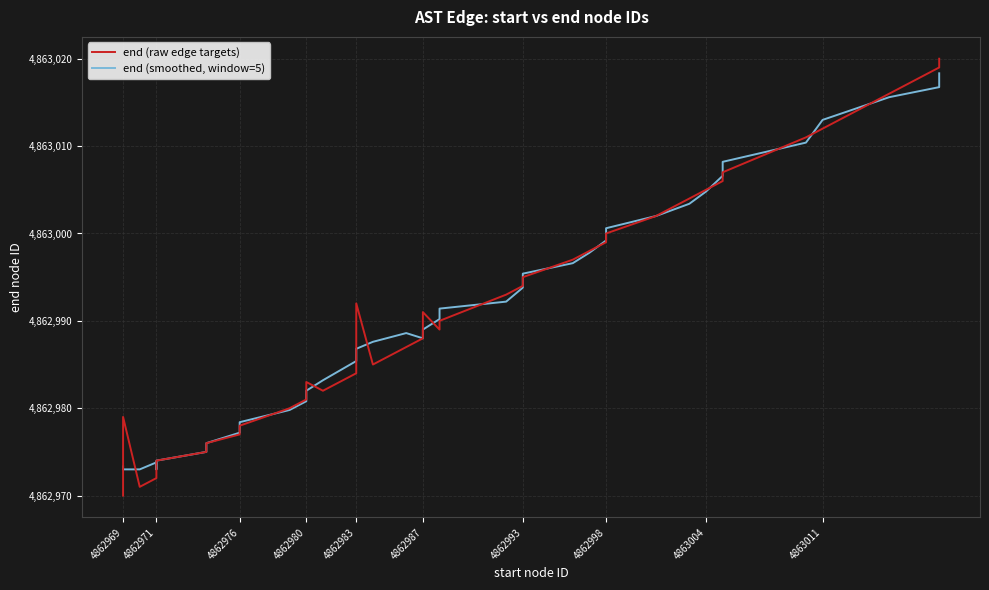

True or false: end (raw edge targets) has more than 1 points higher than both neighbors.

True